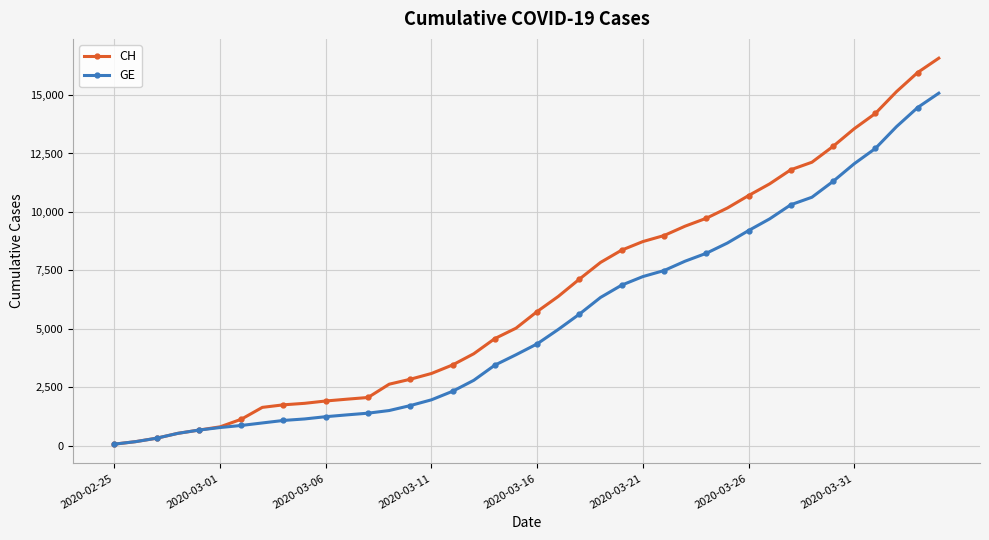

What are all the series names shown in the legend?

CH, GE